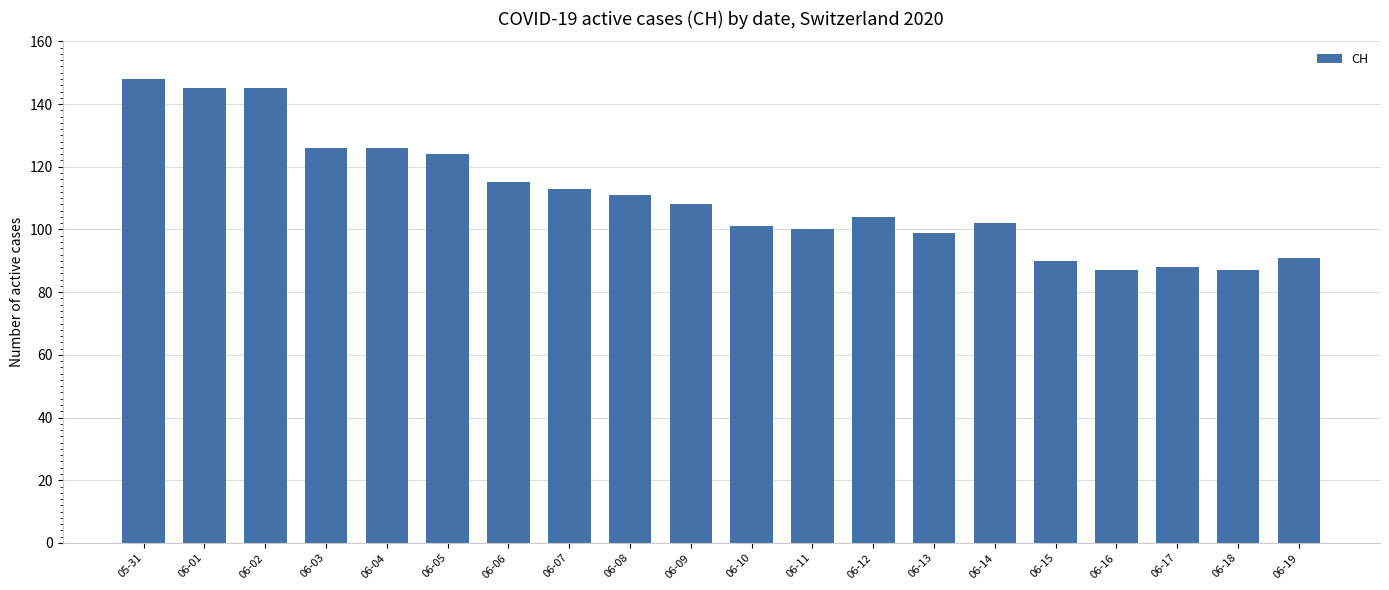

What is the difference between the values at 06-15 and 06-16?

3